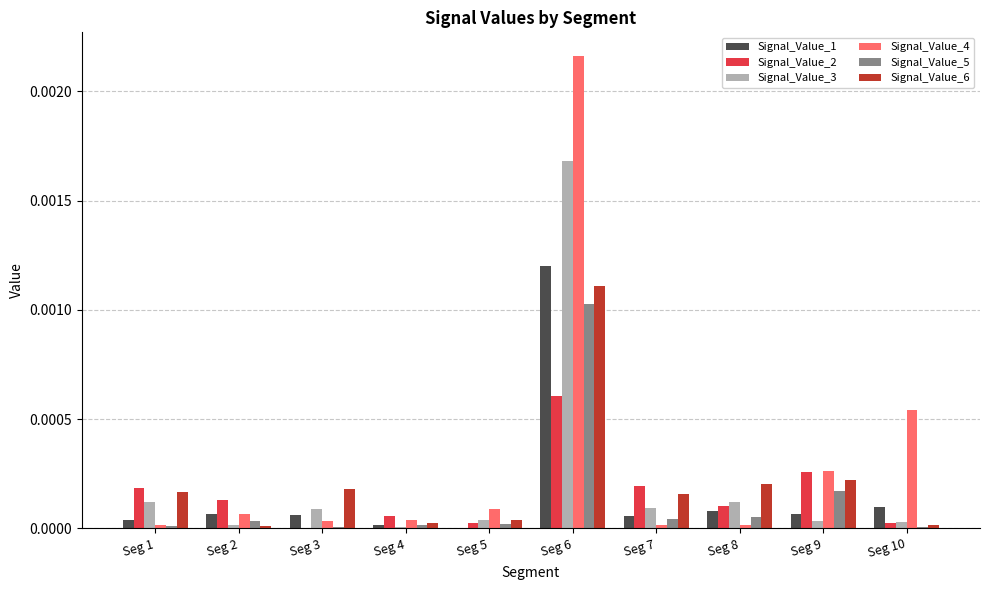

What are all the series names shown in the legend?

Signal_Value_1, Signal_Value_2, Signal_Value_3, Signal_Value_4, Signal_Value_5, Signal_Value_6